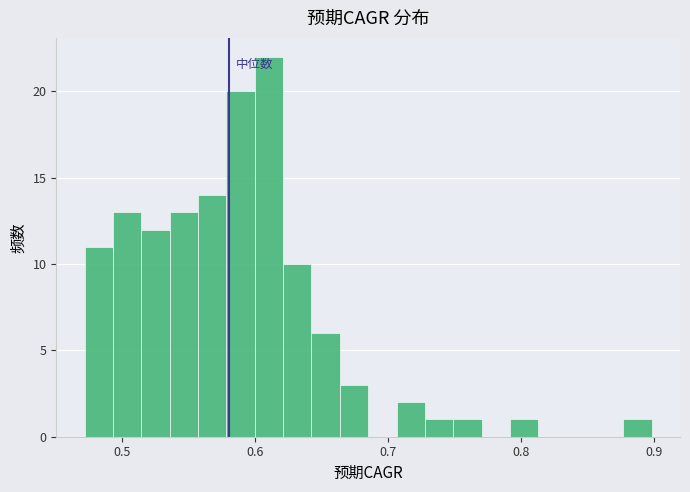

Read against the x-axis, roughly where is the centre of the tallest bar?

0.61